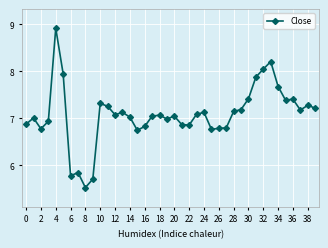

What is the difference between the maximum and minimum values?

3.4